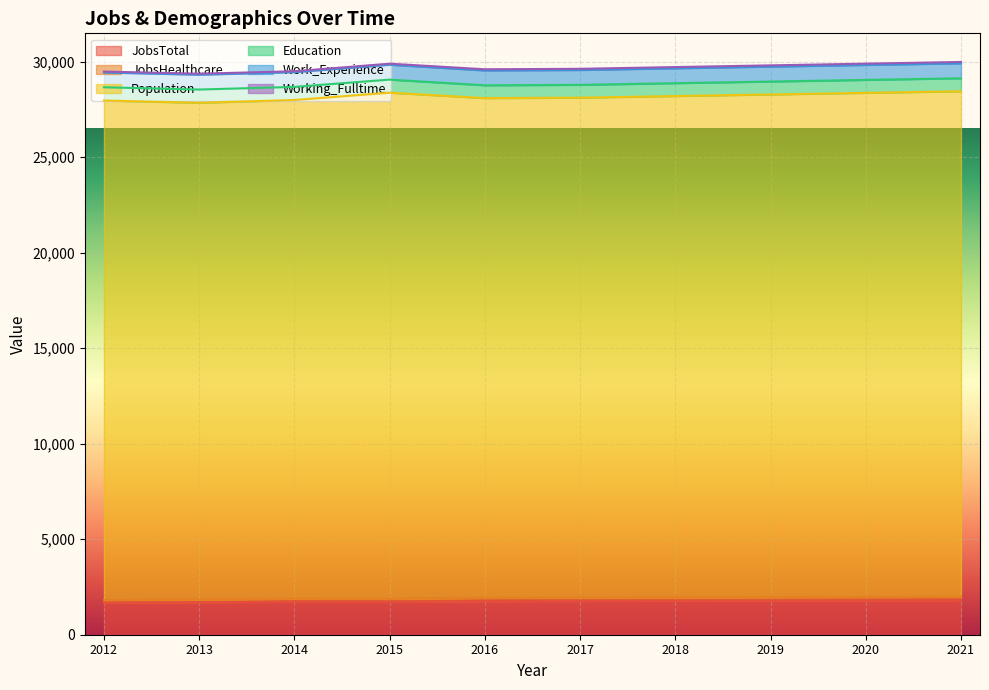

Reading left to right, list all the values displayed in this chart.

JobsTotal: 1673	1698	1726	1716	1757	1768	1777	1786	1796	1805
JobsHealthcare: 141	142	158	162	171	172	173	175	176	178
Population: 26160	26015	26116	26506	26172	26181	26257	26329	26402	26474
Education: 692	693	687	684	670	672	674	676	678	680
Work_Experience: 775	776	772	780	777	778	779	781	783	785
Working_Fulltime: 47	52	46	54	61	62	64	66	67	69